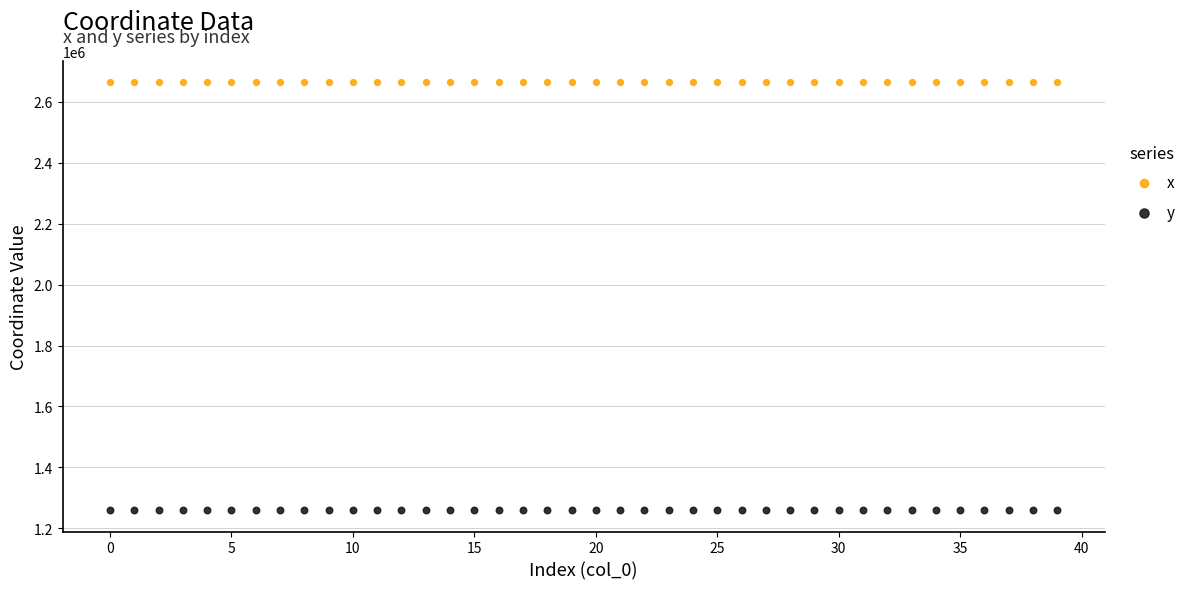

What are all the series names shown in the legend?

x, y